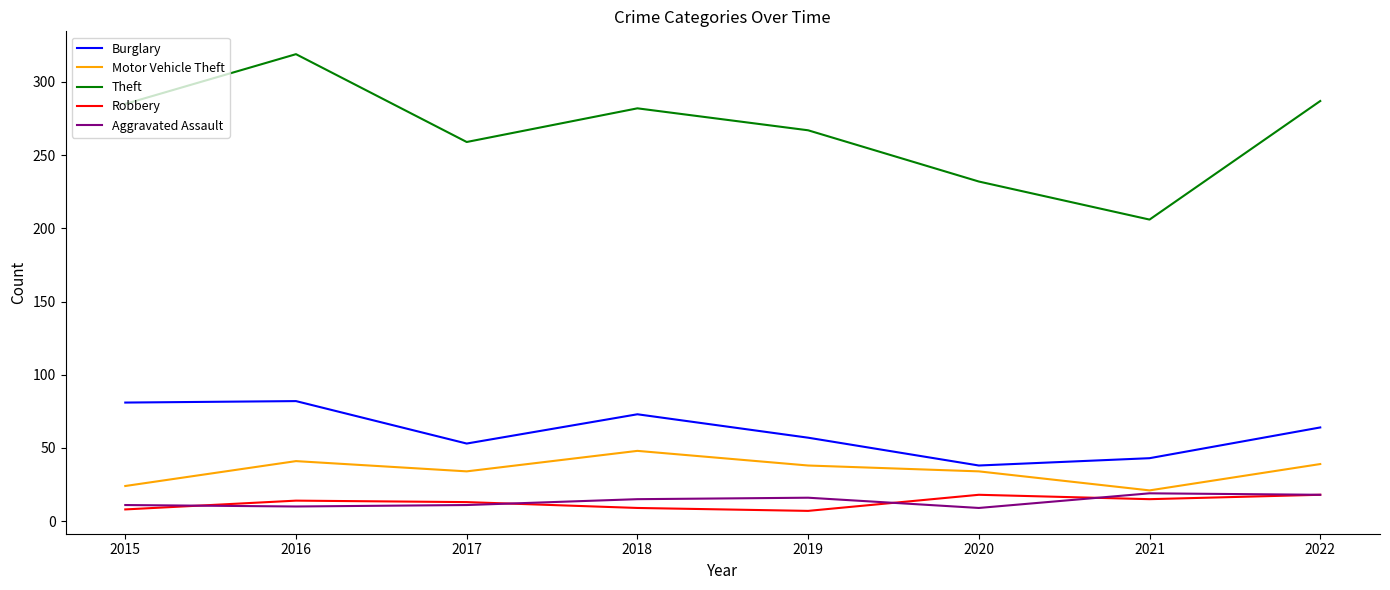

Is it true that Burglary equals 53 at 2017?

True